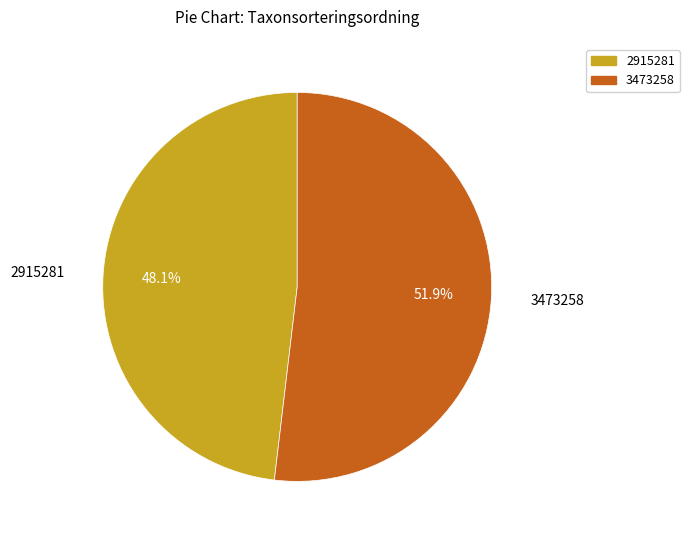

Is the sum of 3473258 and 2915281 greater than half?

Yes